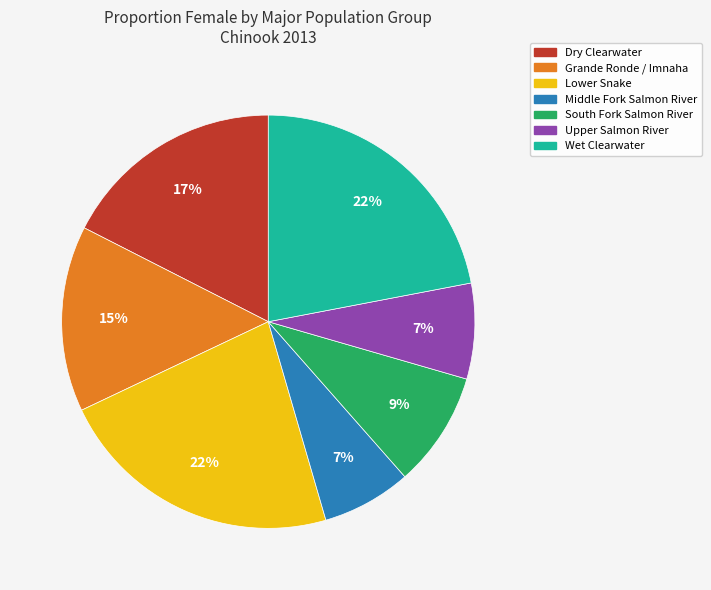

To the nearest percent, what percentage of the pie is Wet Clearwater?

22%